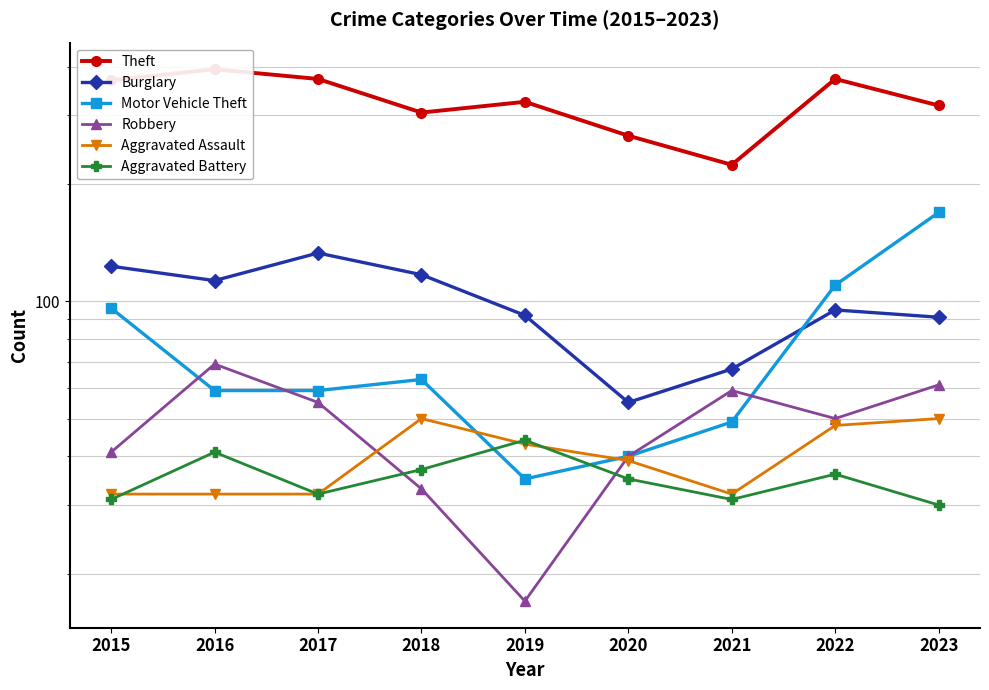

How many lines are shown in the chart?

6